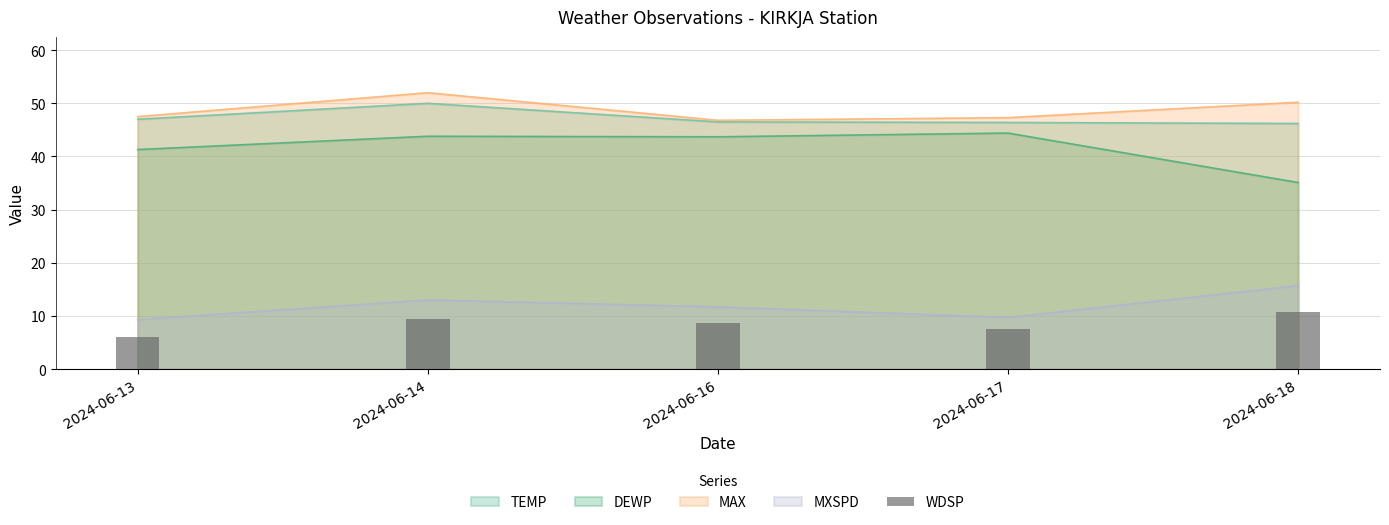

Is the value of DEWP at 2024-06-16 greater than the value of MXSPD at 2024-06-13?

Yes